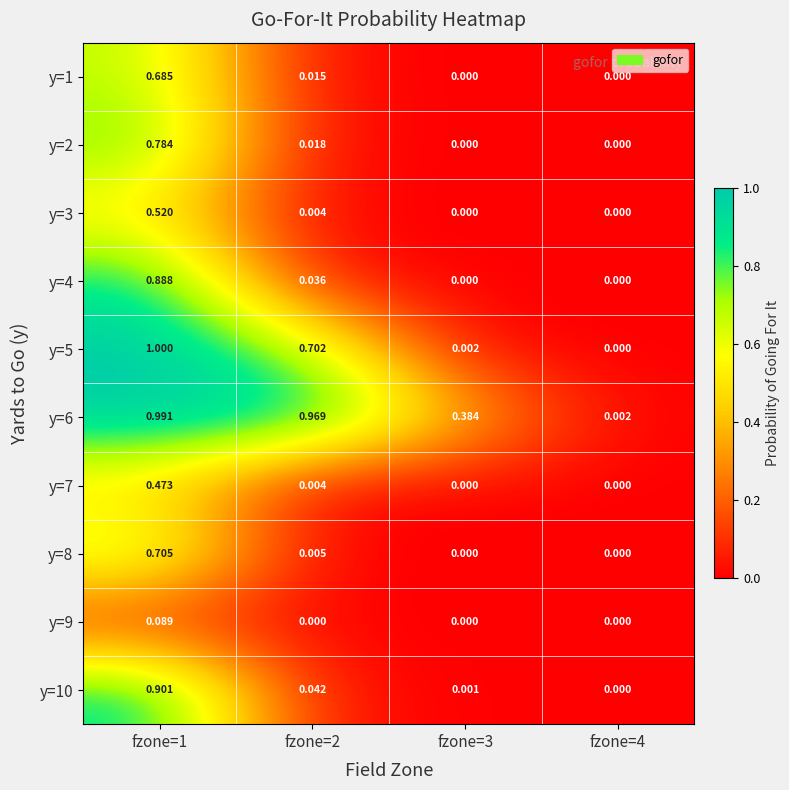

Reading left to right, extract all data points from this chart.

y=1: fzone=1=0.7	fzone=2=0.0	fzone=3=0.0	fzone=4=0.0
y=2: fzone=1=0.8	fzone=2=0.0	fzone=3=0.0	fzone=4=0.0
y=3: fzone=1=0.5	fzone=2=0.0	fzone=3=0.0	fzone=4=0.0
y=4: fzone=1=0.9	fzone=2=0.0	fzone=3=0.0	fzone=4=0.0
y=5: fzone=1=1.0	fzone=2=0.7	fzone=3=0.0	fzone=4=0.0
y=6: fzone=1=1.0	fzone=2=1.0	fzone=3=0.4	fzone=4=0.0
y=7: fzone=1=0.5	fzone=2=0.0	fzone=3=0.0	fzone=4=0.0
y=8: fzone=1=0.7	fzone=2=0.0	fzone=3=0.0	fzone=4=0.0
y=9: fzone=1=0.1	fzone=2=0.0	fzone=3=0.0	fzone=4=0.0
y=10: fzone=1=0.9	fzone=2=0.0	fzone=3=0.0	fzone=4=0.0